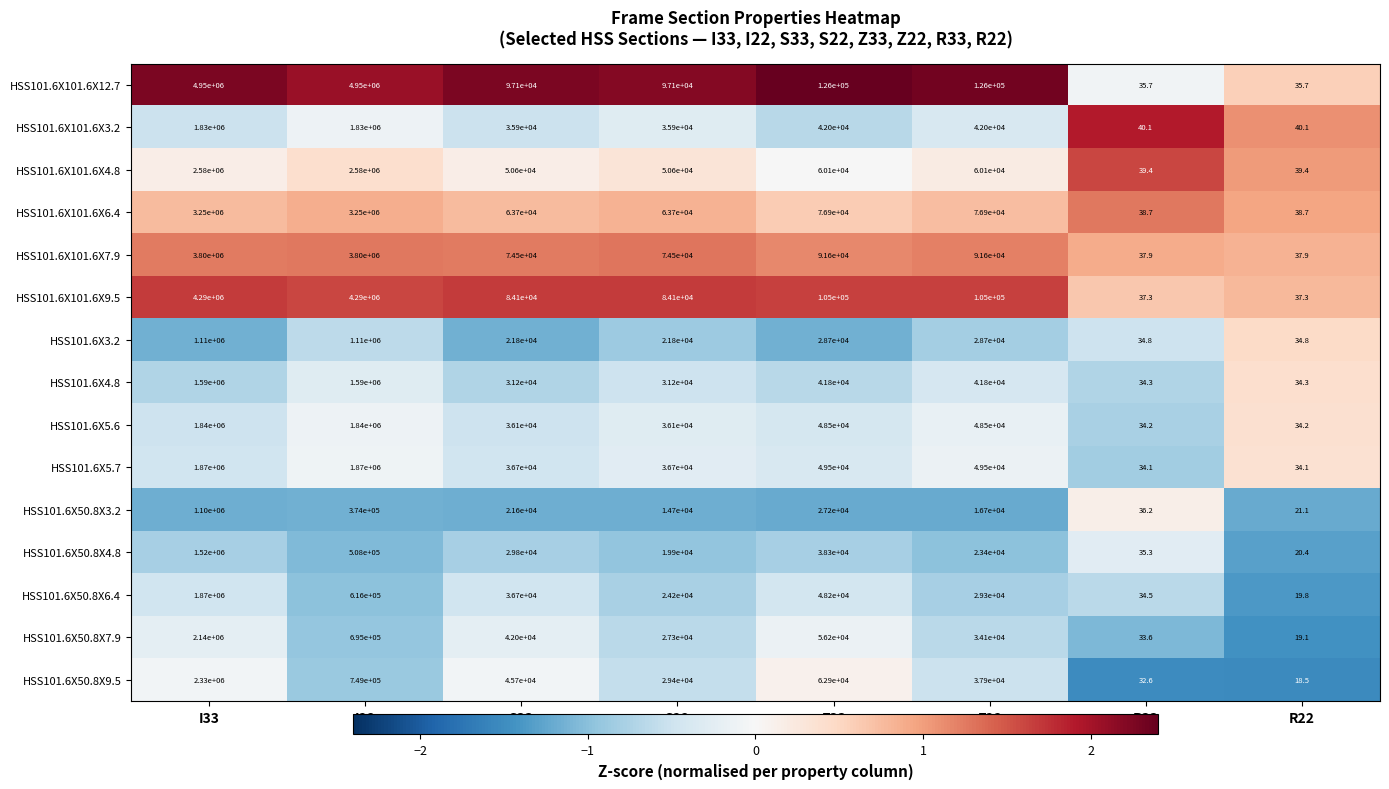

Rank the series at Z33 from highest to lowest value.

HSS101.6X101.6X12.7, HSS101.6X101.6X9.5, HSS101.6X101.6X7.9, HSS101.6X101.6X6.4, HSS101.6X50.8X9.5, HSS101.6X101.6X4.8, HSS101.6X50.8X7.9, HSS101.6X5.7, HSS101.6X5.6, HSS101.6X50.8X6.4, HSS101.6X101.6X3.2, HSS101.6X4.8, HSS101.6X50.8X4.8, HSS101.6X3.2, HSS101.6X50.8X3.2